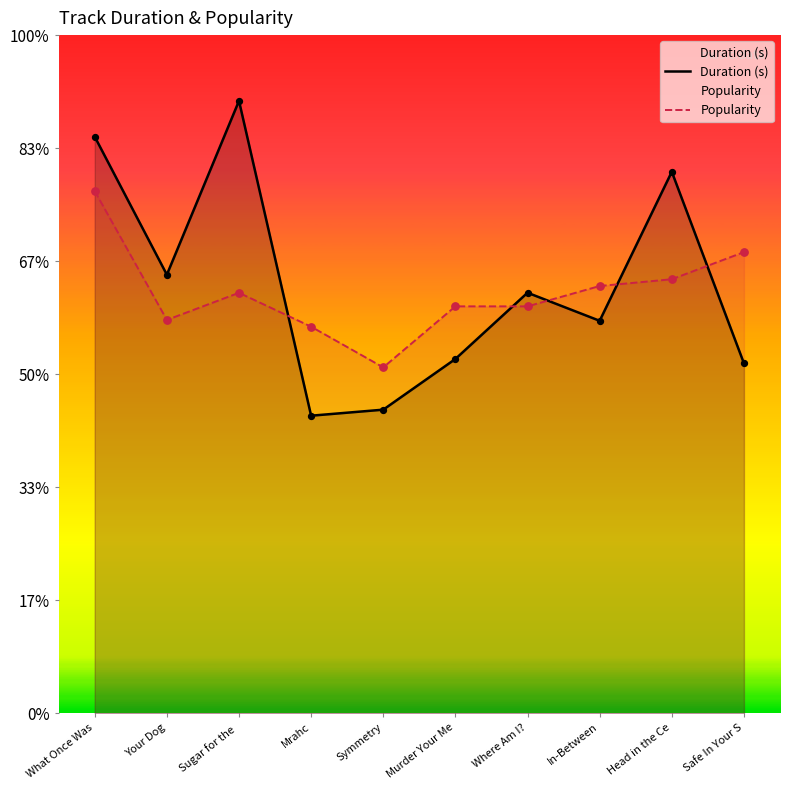

What is the total value across all series at Mrahc?

302.6